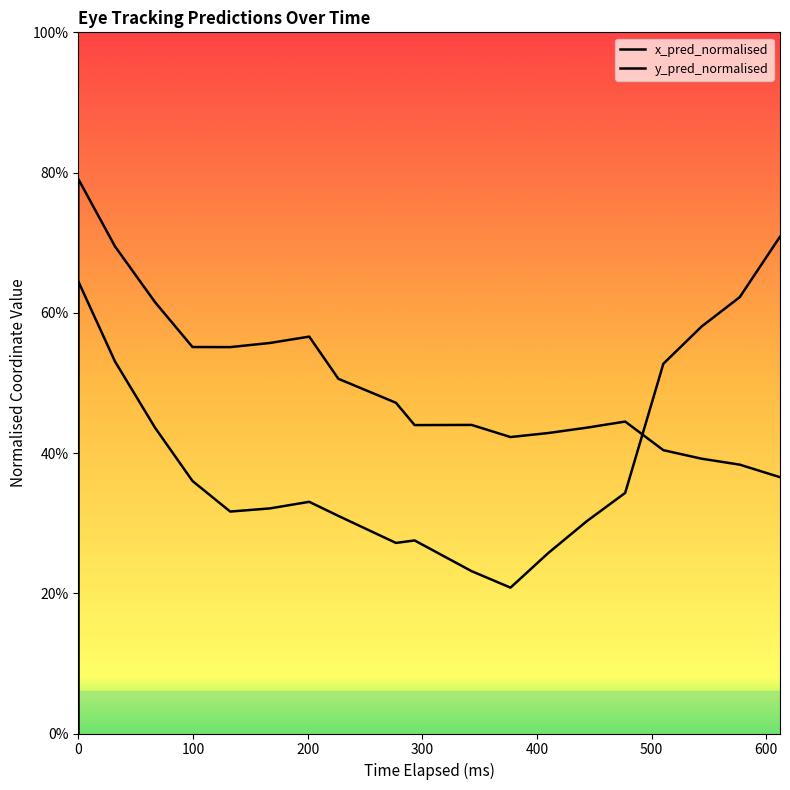

What is the highest value of the x_pred_normalised series?

0.7